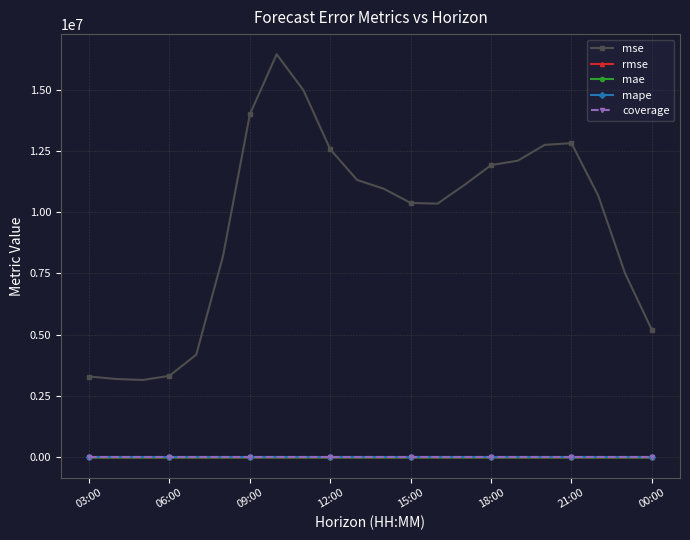

Which series has the widest spread of values?

mse